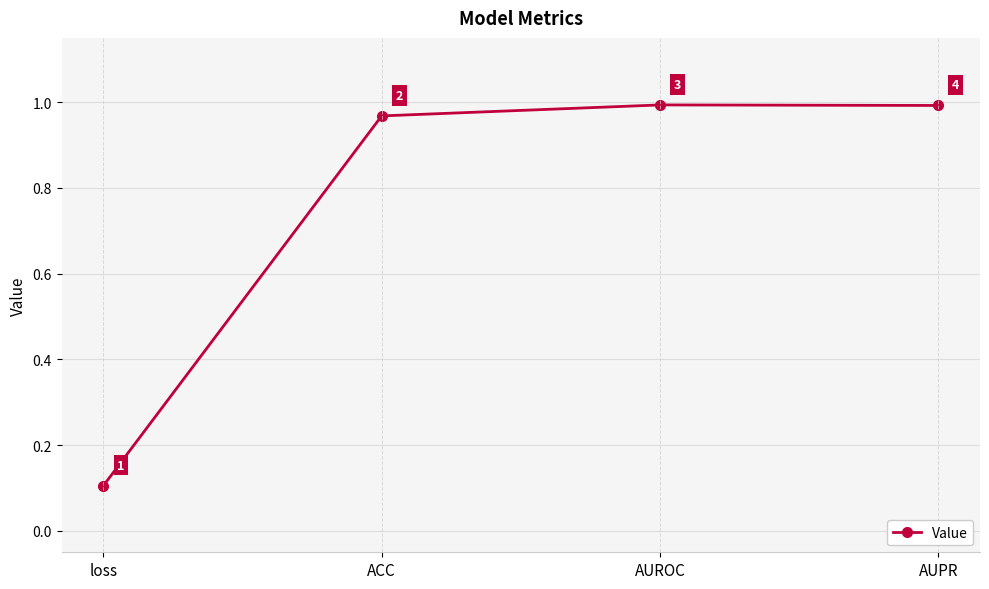

What is the greatest value displayed?

1.0